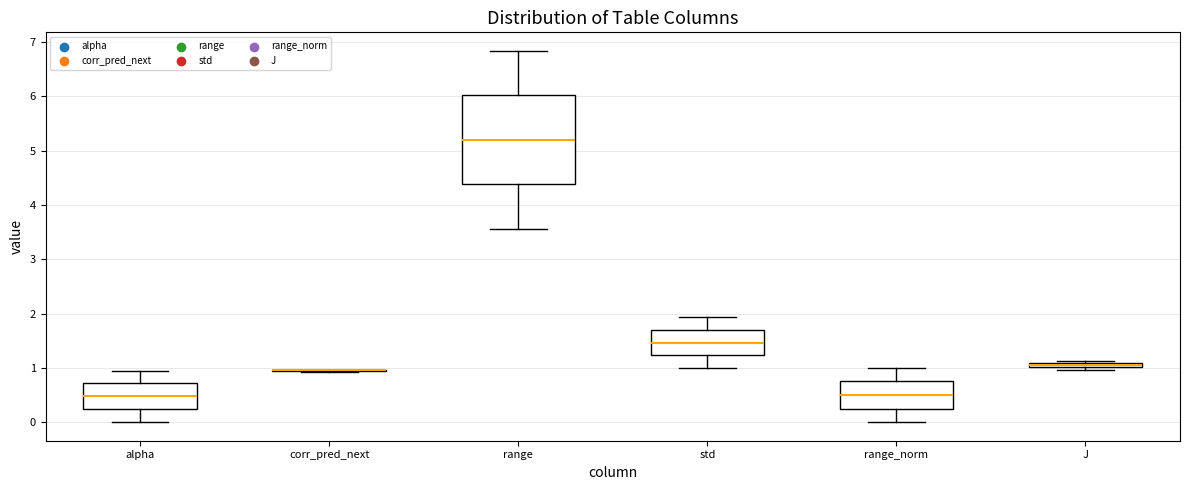

Where does the upper whisker of the box for alpha end on the y-axis? The values are not printed on the chart, so give them approximately, as read against the axis.

1.0